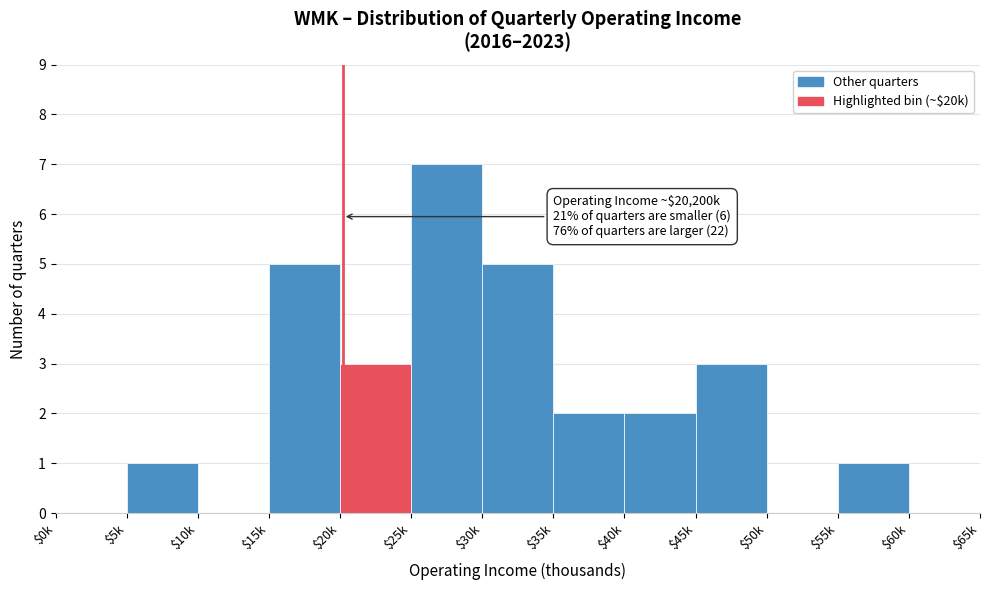

What is the sum of all values?

29